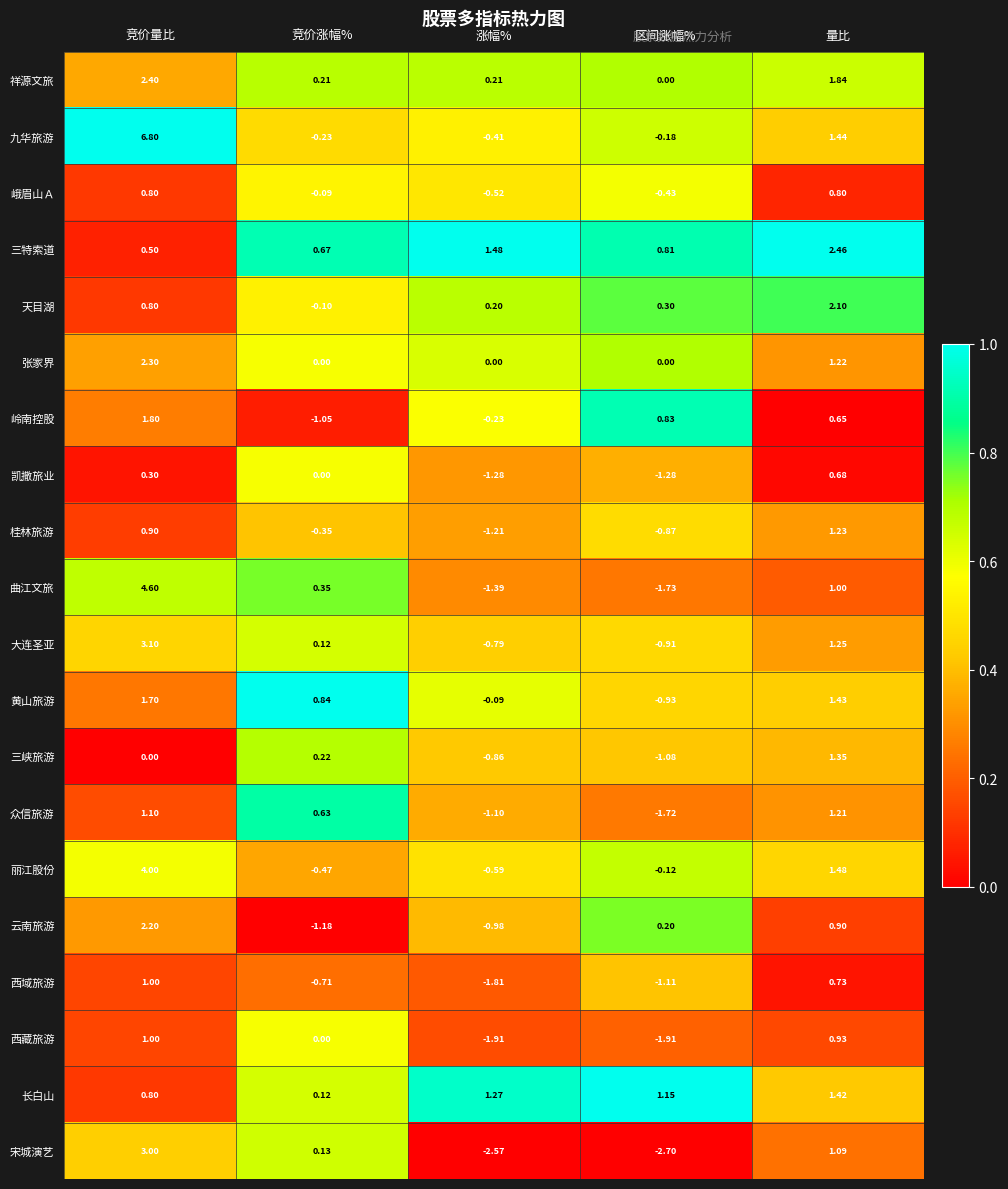

Which series has the largest range (max minus min)?

九华旅游